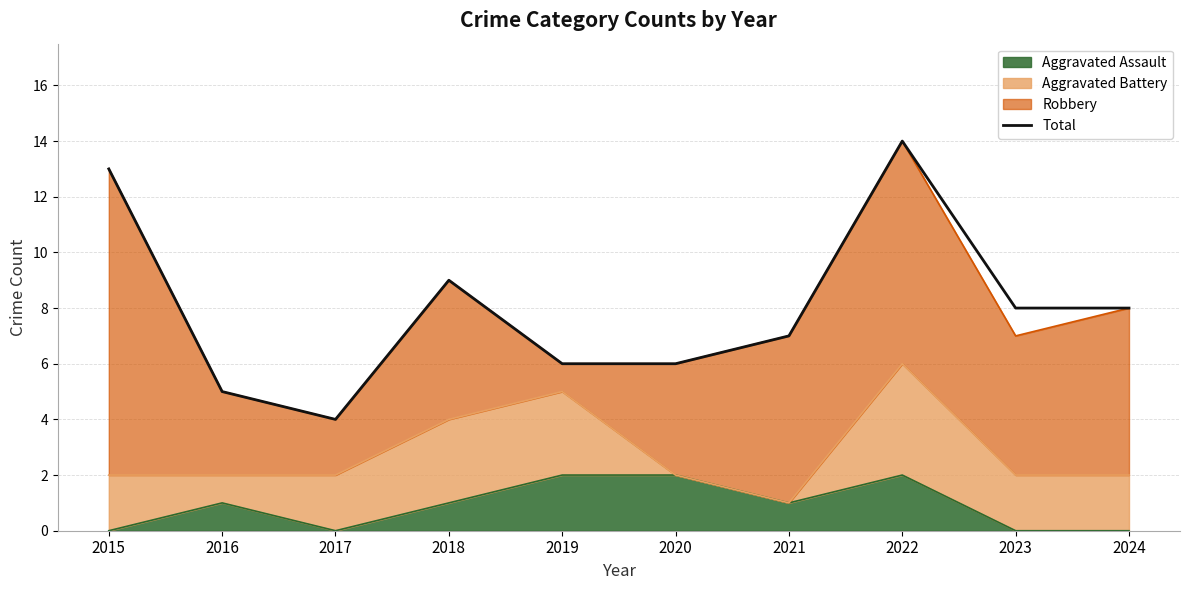

Between 2017 and 2019, which is larger?

2019